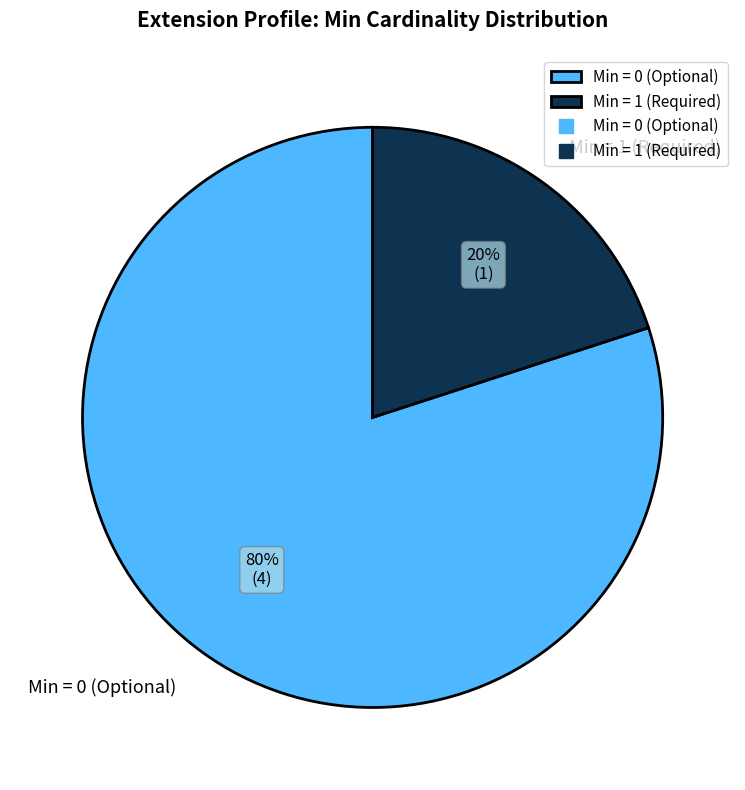

How many segments does this pie chart have?

2